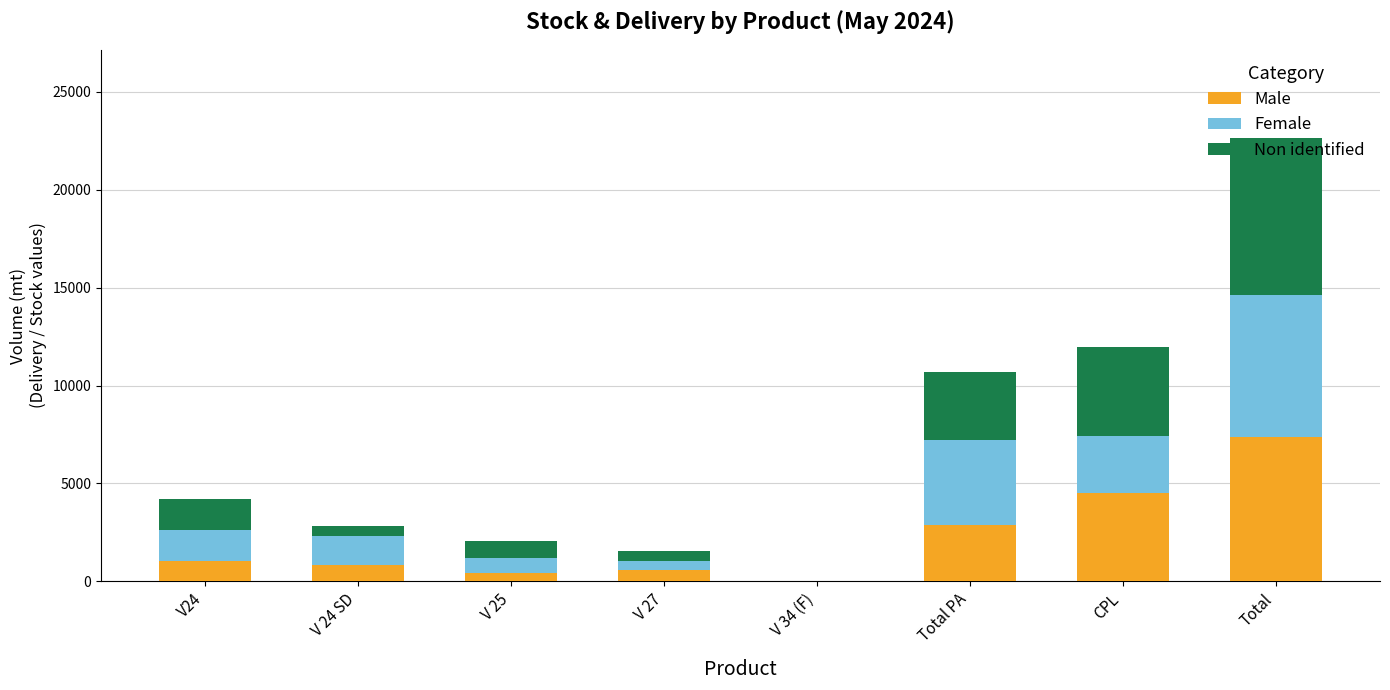

Is it true that Male equals 11152.3 at Total?

False